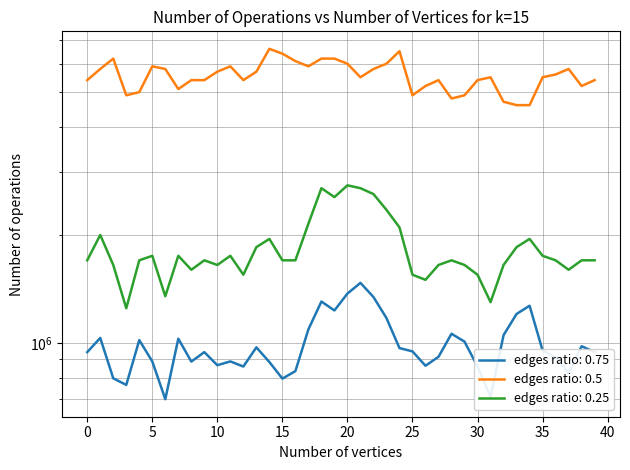

Does the chart have visible grid lines?

Yes